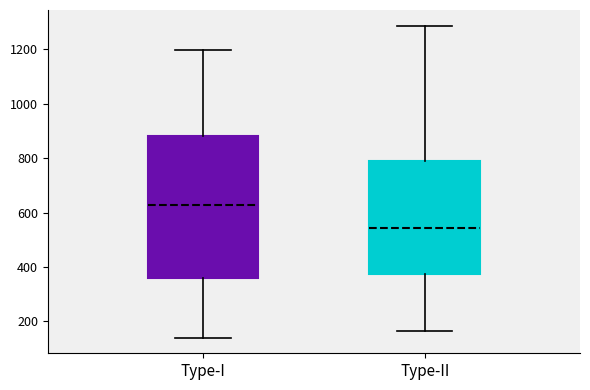

Reading left to right, transcribe this box plot: for each box, give where its median line is, the range the box spans, and where its two whiskers end, as read against the y-axis. The values are not printed on the chart, so give them approximately, as read against the axis.

Type-I: median 620, box 360 to 880, whiskers 140 to 1200
Type-II: median 540, box 380 to 780, whiskers 160 to 1280